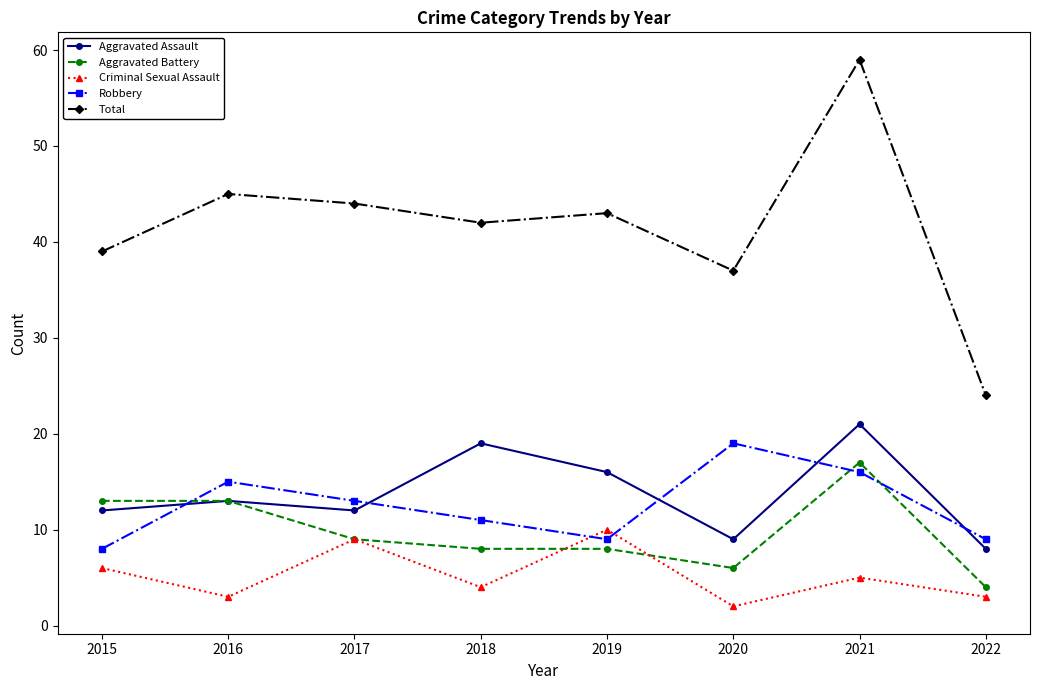

The Aggravated Battery series shows 13 at 2016. True or false?

True